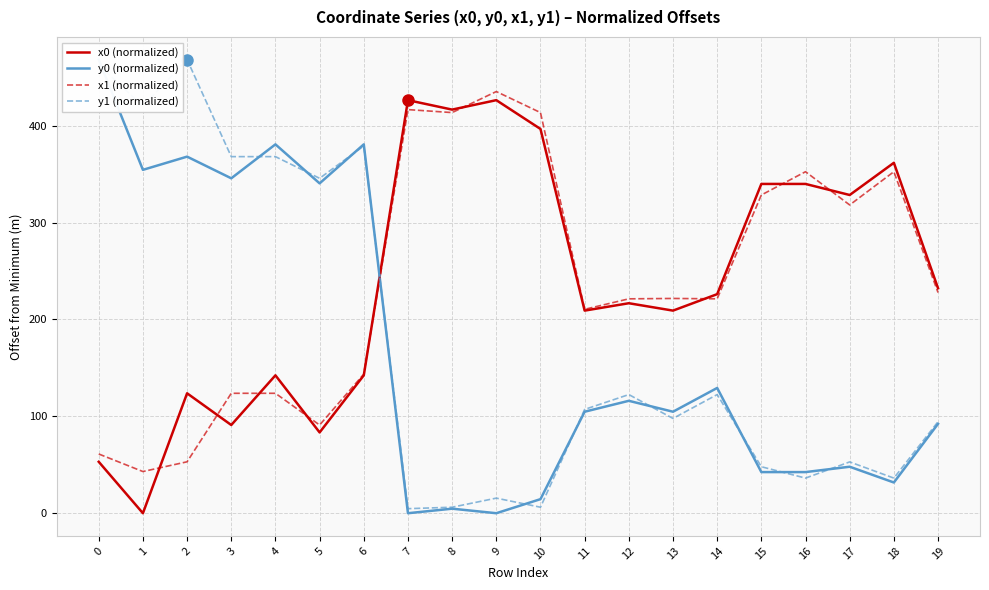

Reading right to left, list all the values displayed in this chart.

x0 (normalized): 19=232.2	18=361.6	17=328.4	16=339.8	15=339.8	14=226.1	13=209.1	12=216.7	11=209.1	10=396.6	9=426.3	8=416.5	7=426.3	6=142.3	5=83.4	4=142.3	3=91.0	2=123.8	1=0.0	0=53.1
y0 (normalized): 19=92.3	18=31.7	17=48.0	16=42.4	15=42.4	14=129.3	13=104.7	12=116.0	11=104.7	10=14.5	9=0.0	8=4.7	7=0.0	6=380.7	5=340.4	4=380.7	3=345.6	2=368.0	1=354.4	0=468.1
x1 (normalized): 19=227.7	18=352.4	17=318.1	16=352.4	15=328.4	14=221.3	13=221.6	12=221.3	11=210.4	10=413.5	9=435.2	8=413.5	7=416.5	6=143.6	5=91.0	4=123.8	3=123.8	2=53.1	1=43.0	0=61.1
y1 (normalized): 19=94.5	18=36.2	17=53.0	16=36.2	15=48.0	14=122.4	13=97.8	12=122.4	11=107.1	10=6.2	9=15.6	8=6.2	7=4.7	6=379.1	5=345.6	4=368.0	3=368.0	2=468.1	1=420.1	0=462.6